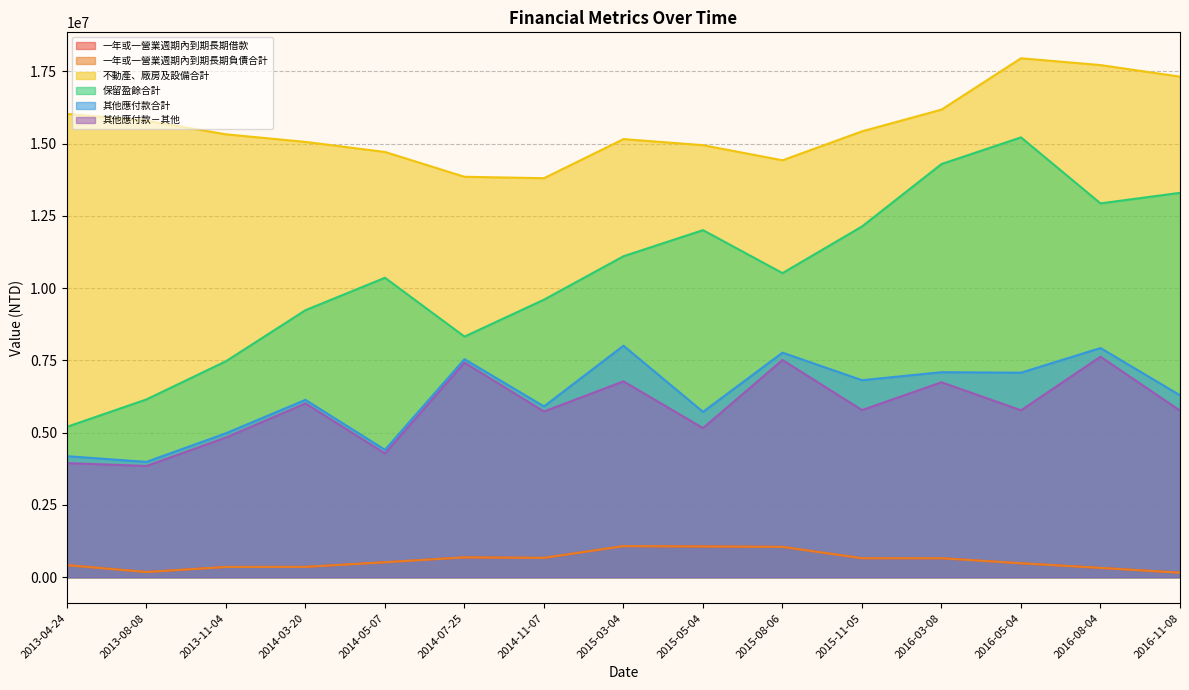

At which category does 其他應付款合計 reach its first local peak?

2014-03-20